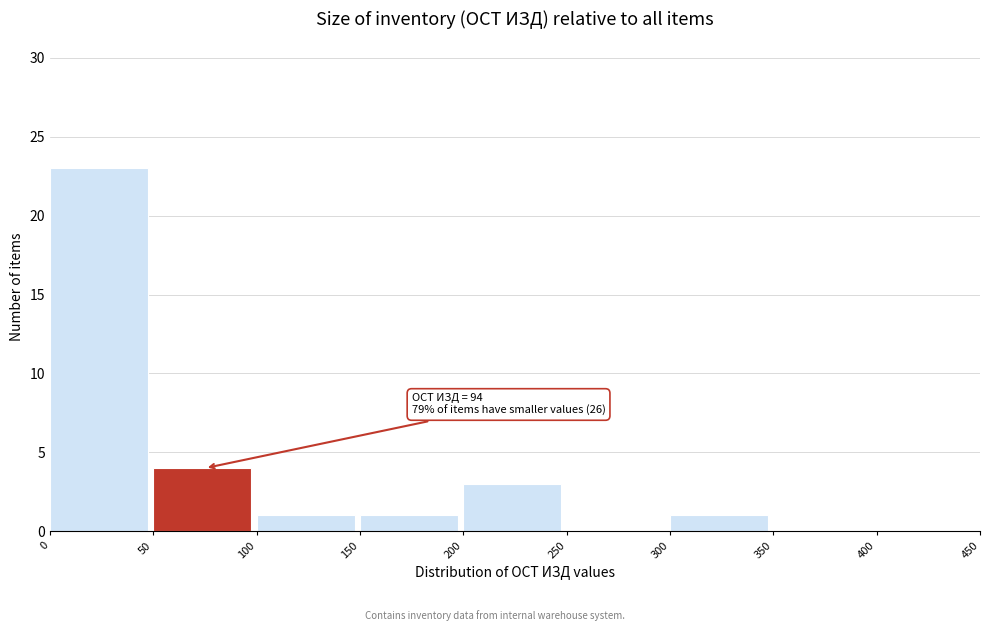

Which range on the x-axis has the tallest bar?

0 to 50